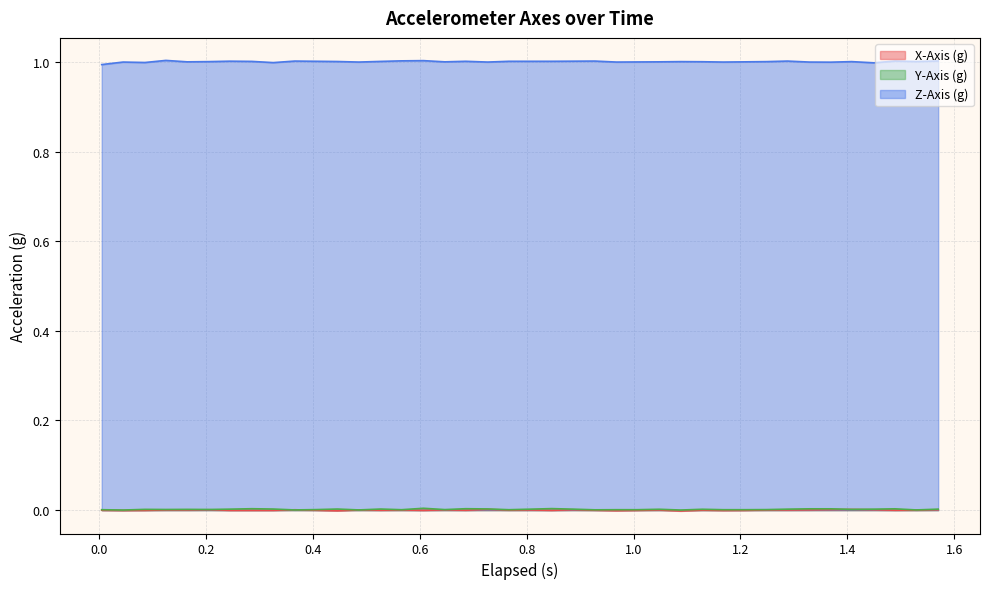

True or false: Z-Axis (g) and Y-Axis (g) cross at least once.

False